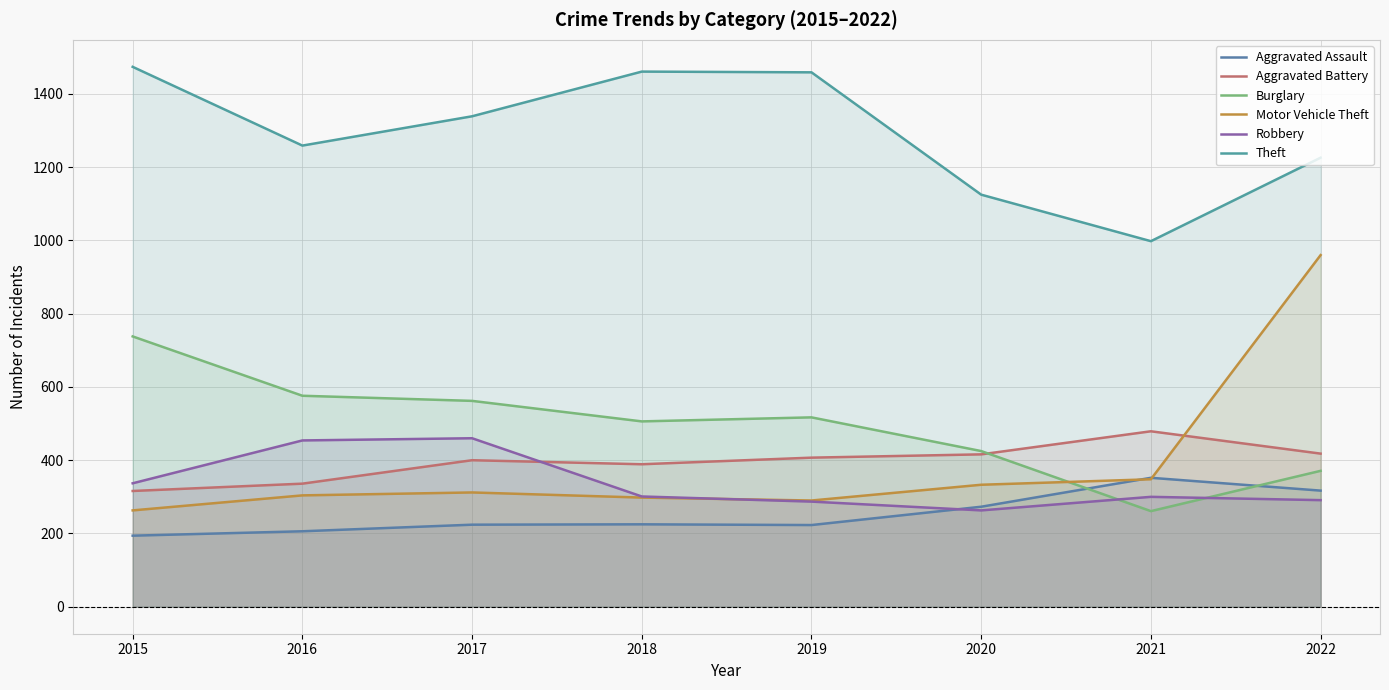

How many data points does each series have?

8